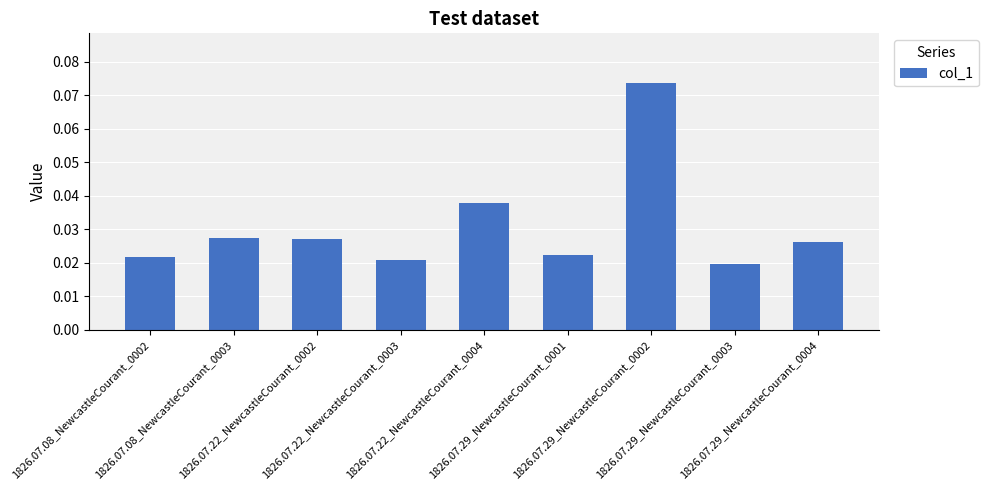

What position from the left is 1826.07.29_NewcastleCourant_0003?

8